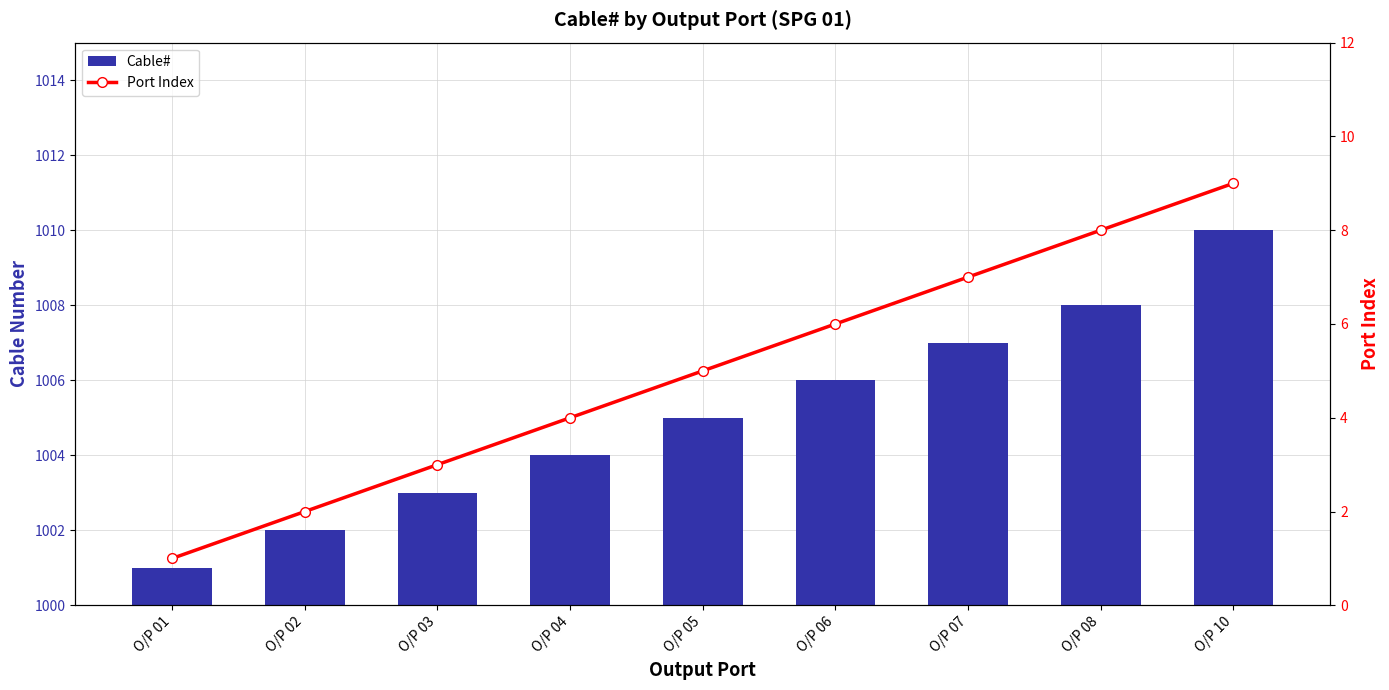

Between O/P 01 and O/P 05, which series saw the biggest shift?

Cable#